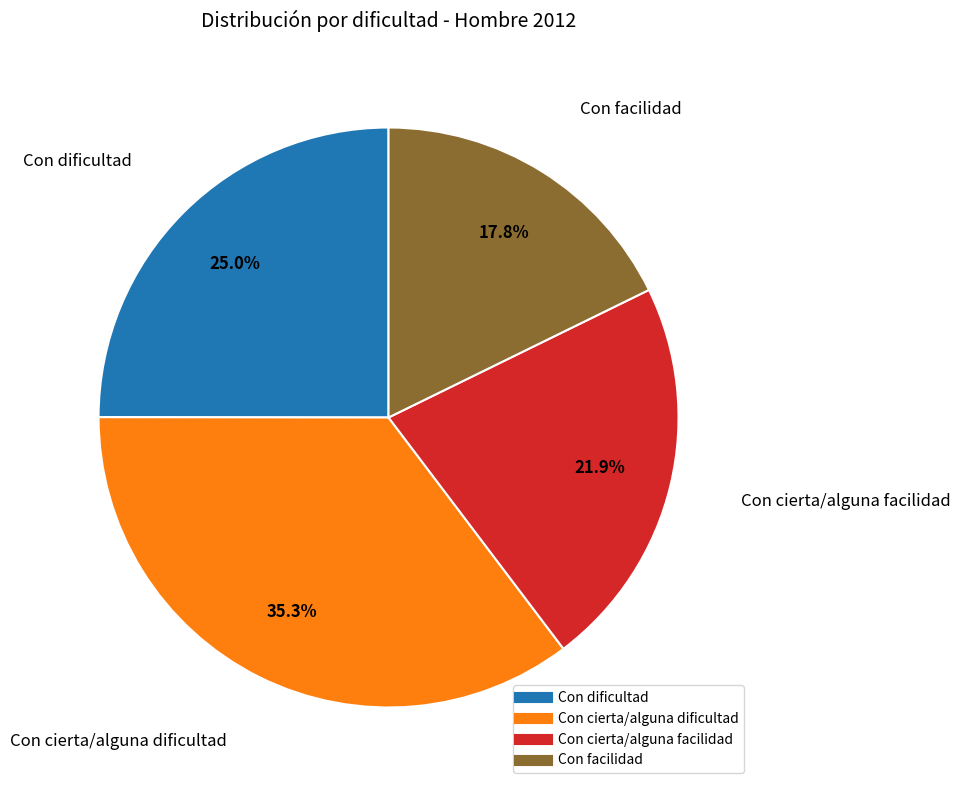

Which slice is the smallest?

Con facilidad